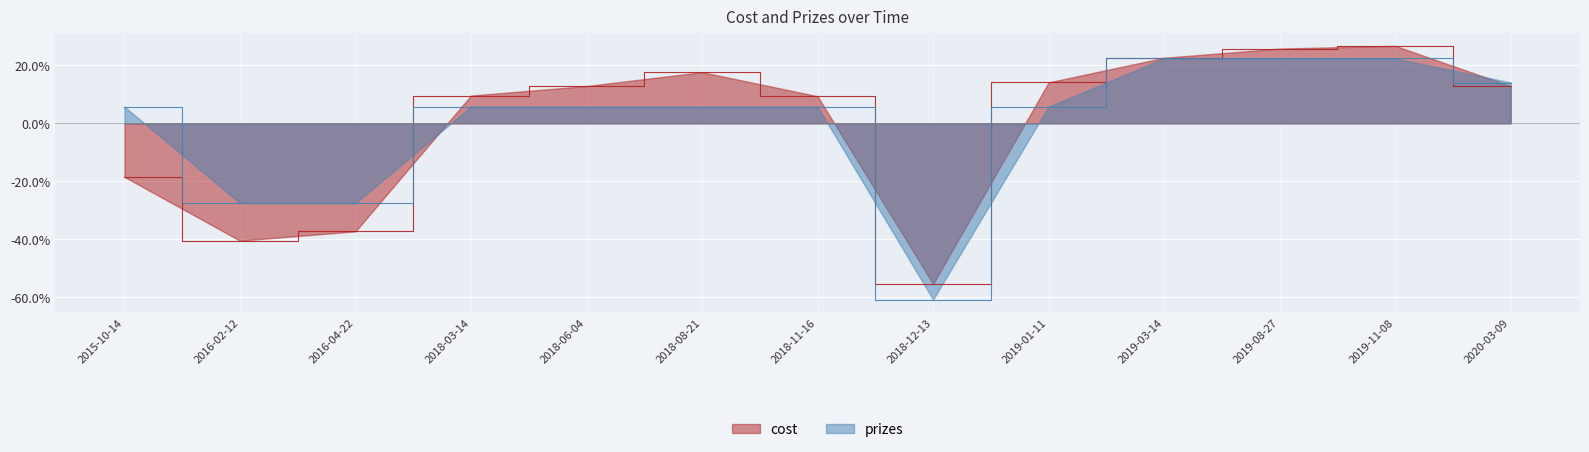

Which label corresponds to the largest value in the chart?

2019-11-08